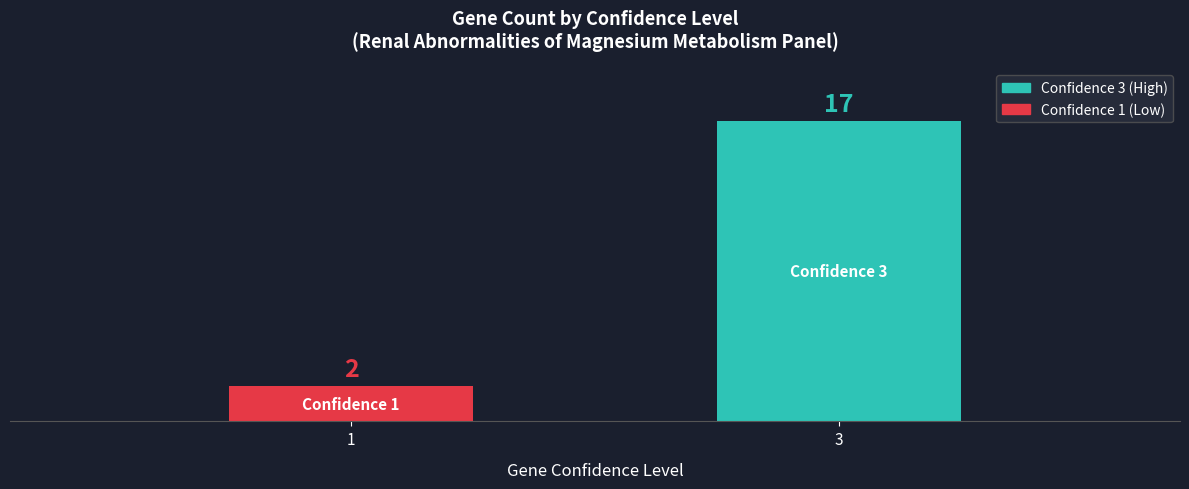

List the labels in order of value, largest first.

3, 1